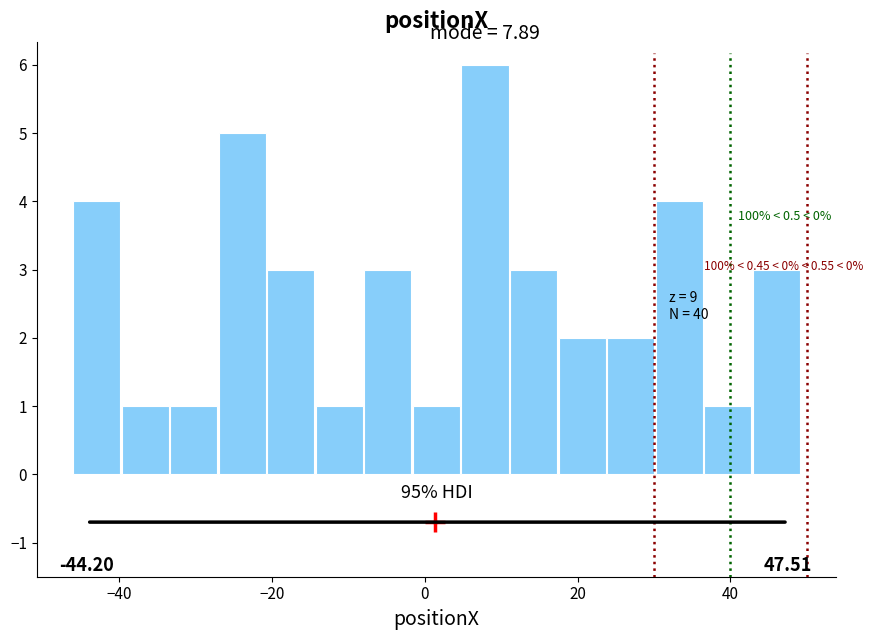

Around what value on the x-axis is the tallest bar? Give the approximate position of its centre, as read against the axis.

8